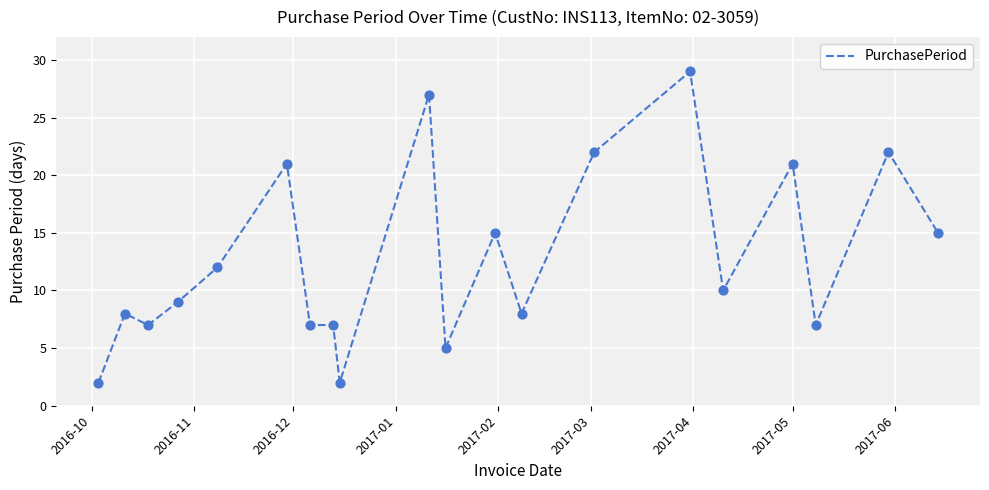

What is the difference between the maximum and minimum values?

27